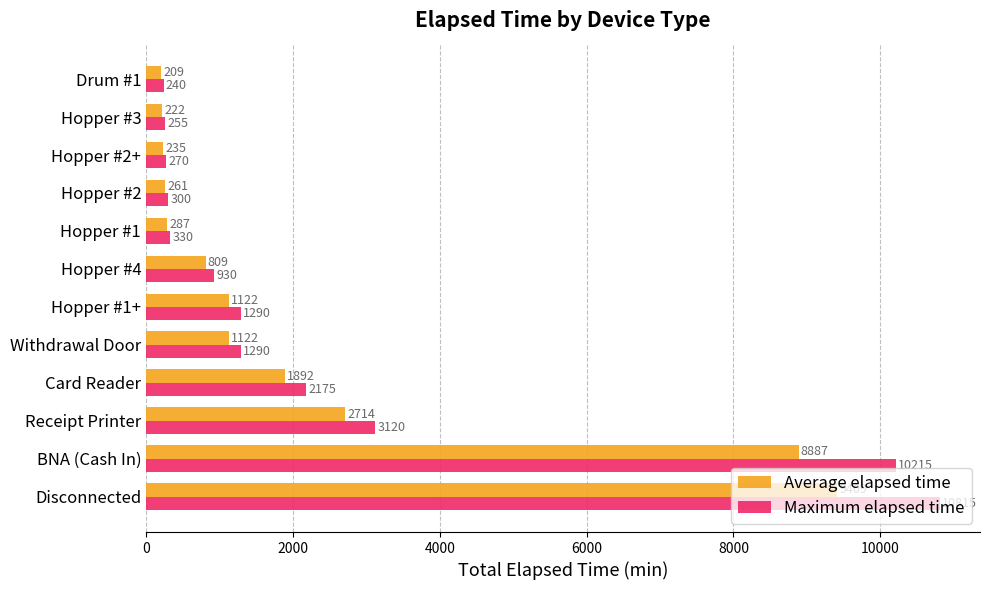

How many values in the Maximum elapsed time series are below 1290?

6